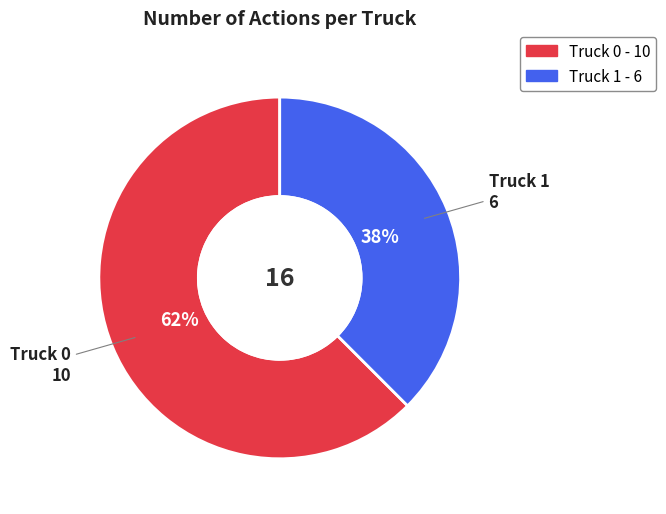

Is there any slice that represents more than half of the pie?

Yes